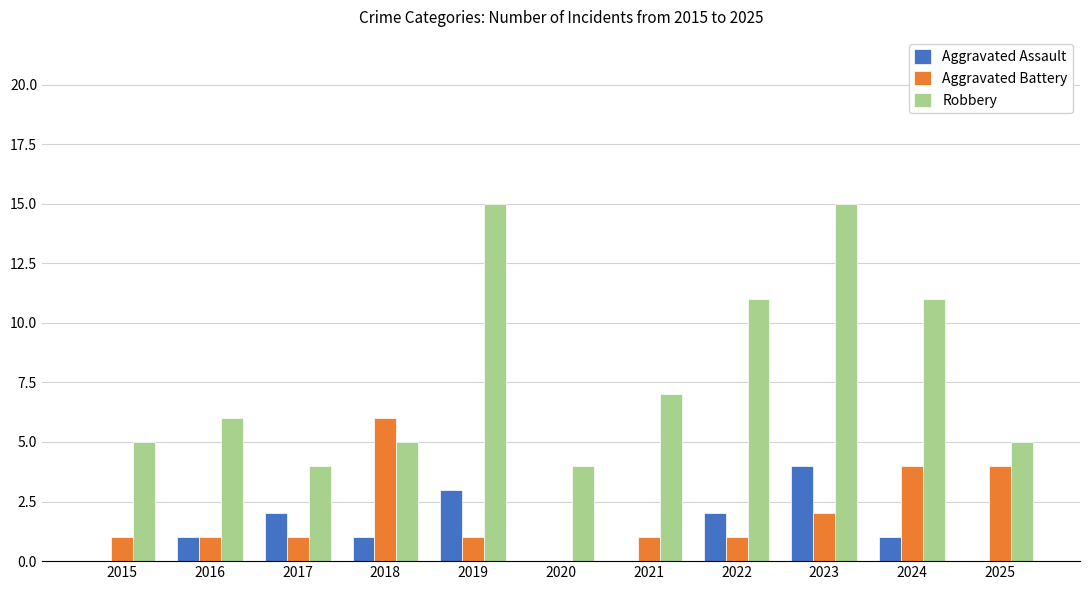

Is it true that Aggravated Assault equals 0 at 2021?

True